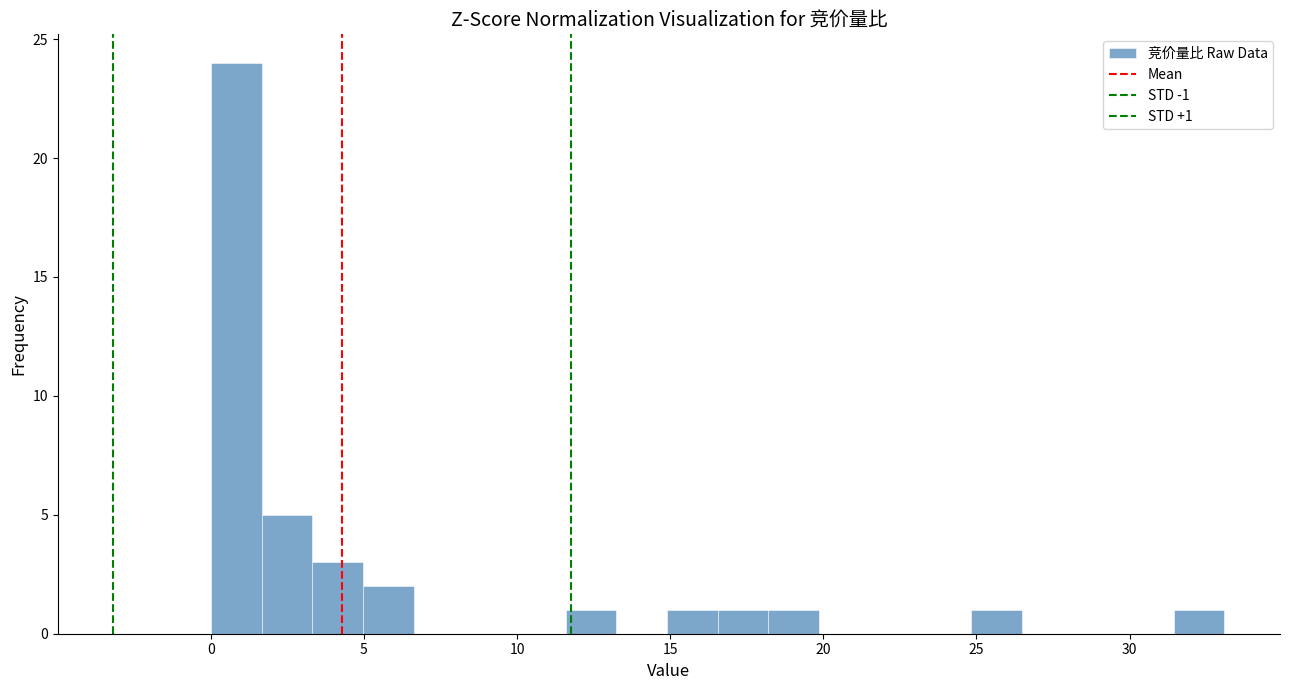

Around what value on the x-axis is the tallest bar? Give the approximate position of its centre, as read against the axis.

1.0